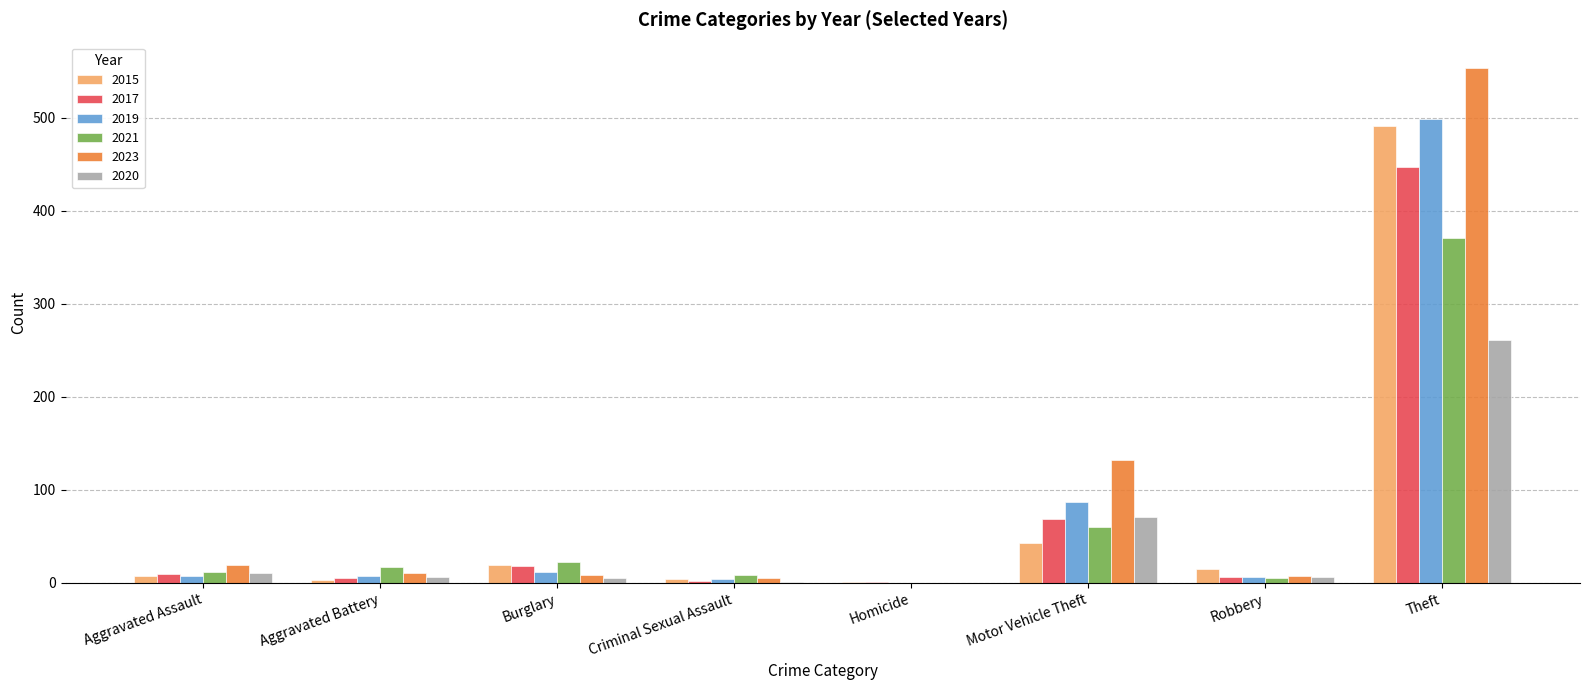

What are all the series names shown in the legend?

2015, 2017, 2019, 2021, 2023, 2020